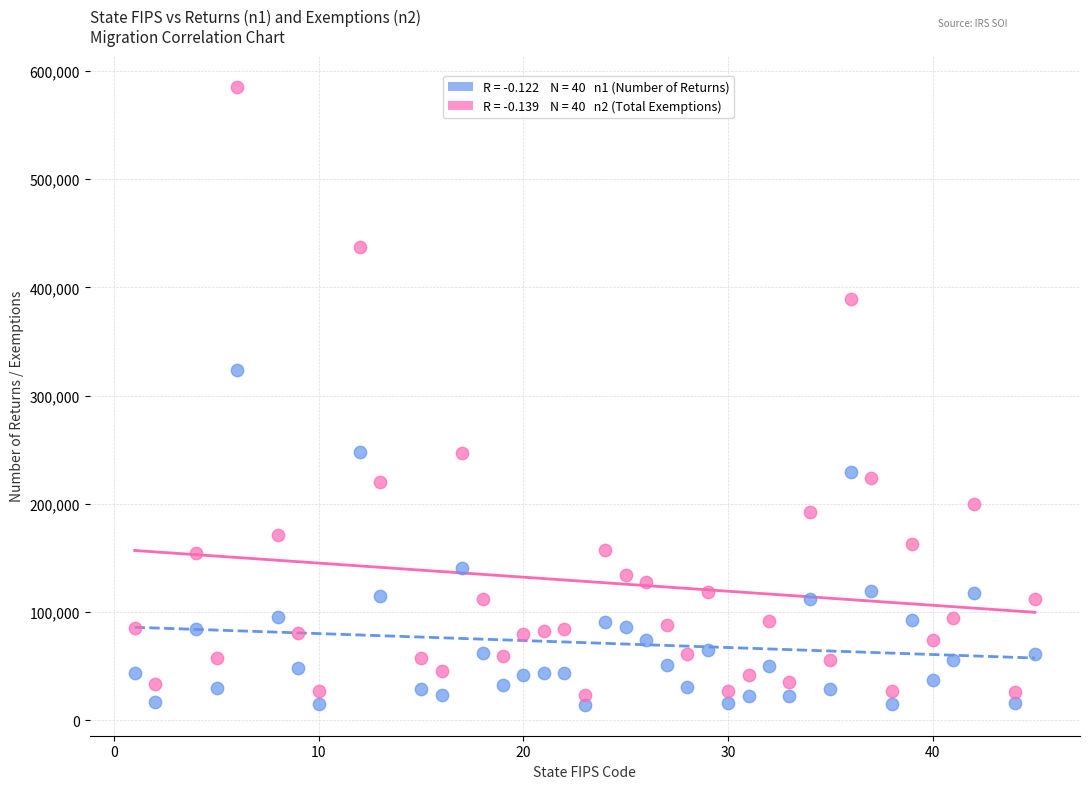

Across all data points, what is the range of X values (max minus min)?

44